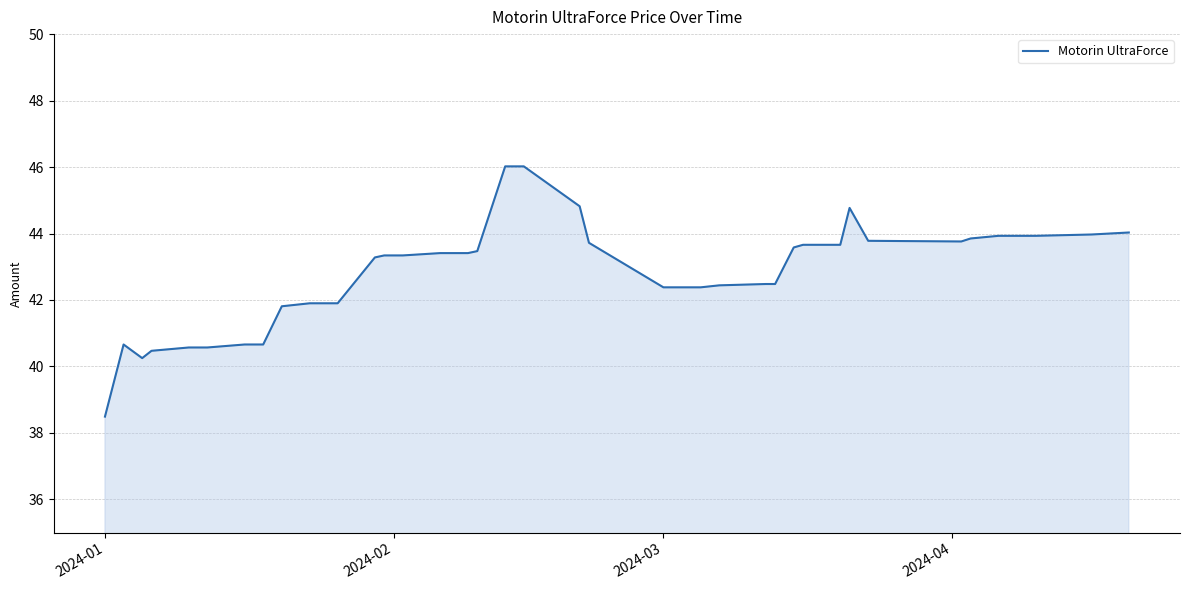

What is the difference between the maximum and minimum values?

7.5